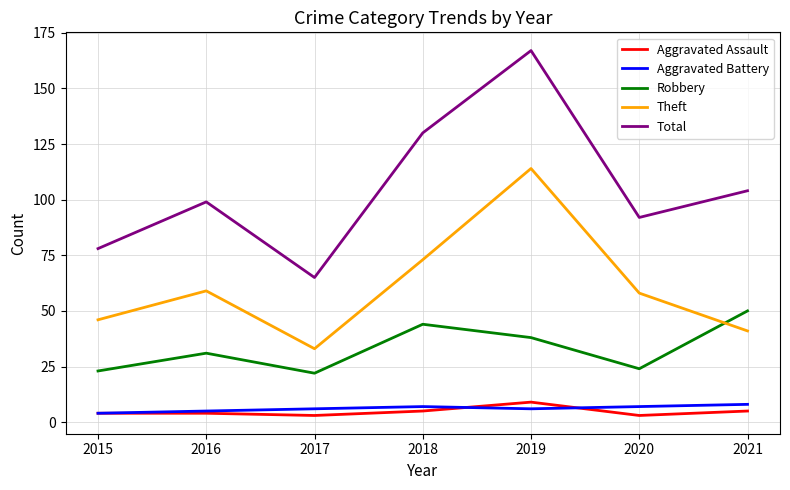

What are all the series names shown in the legend?

Aggravated Assault, Aggravated Battery, Robbery, Theft, Total